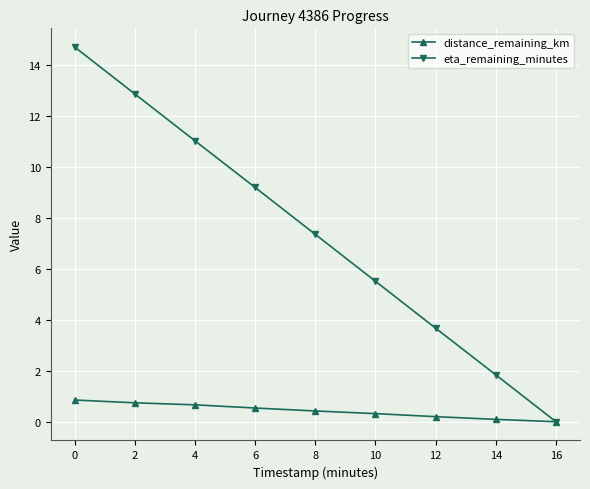

What is the total value across all series at 6?

9.7